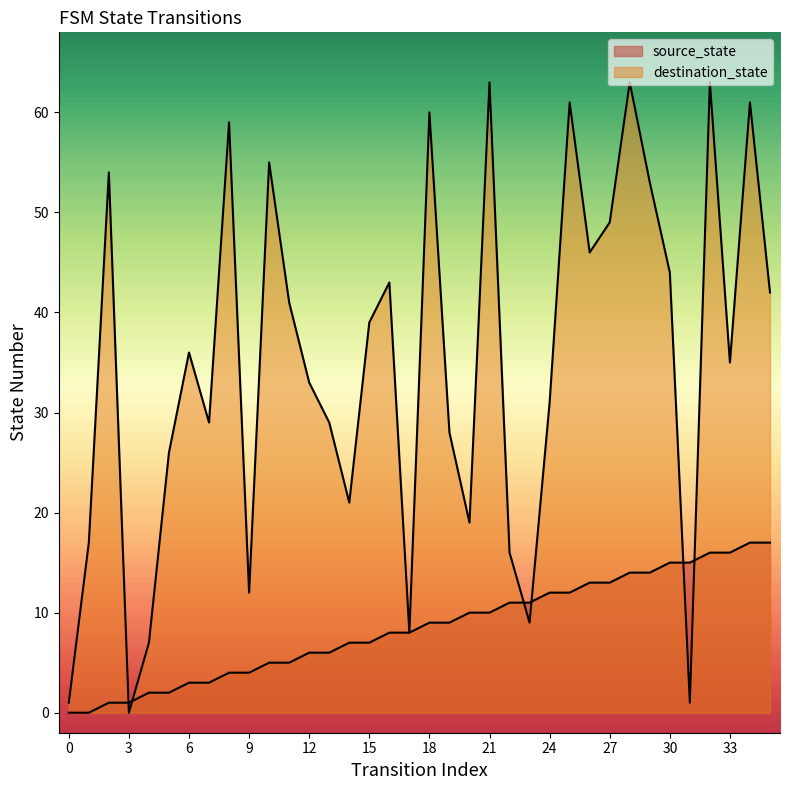

At how many categories does at least one series exceed 26?

24